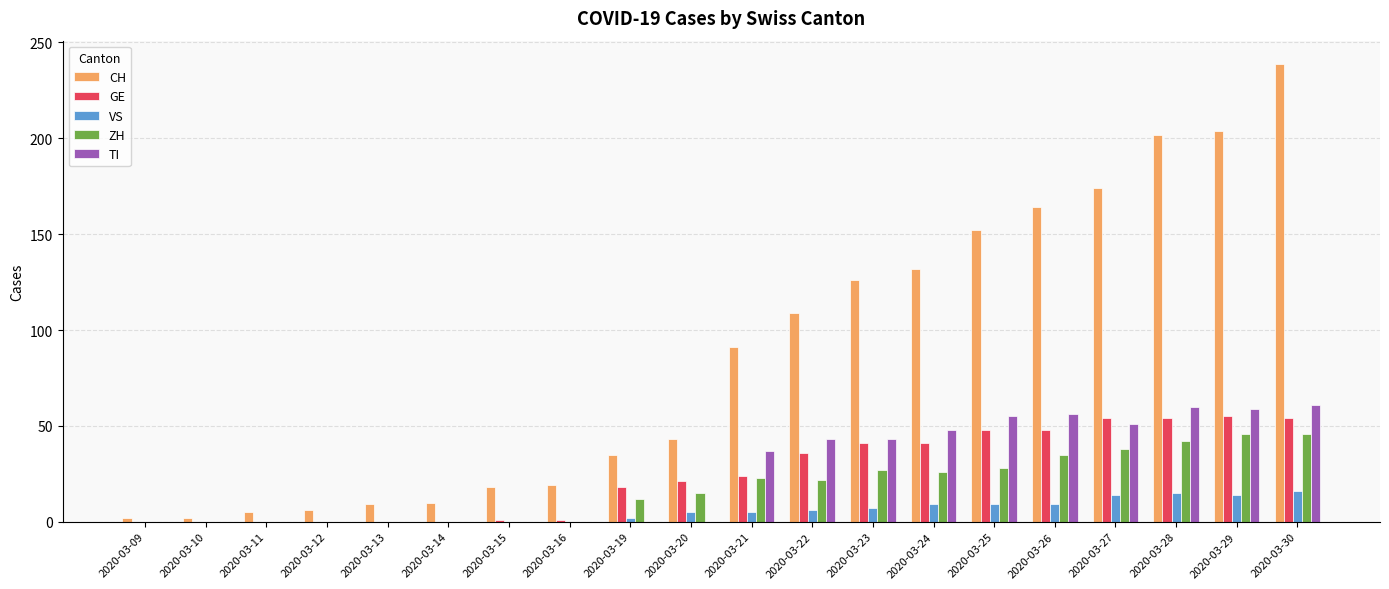

What is the total value across all series at 2020-03-27?

331